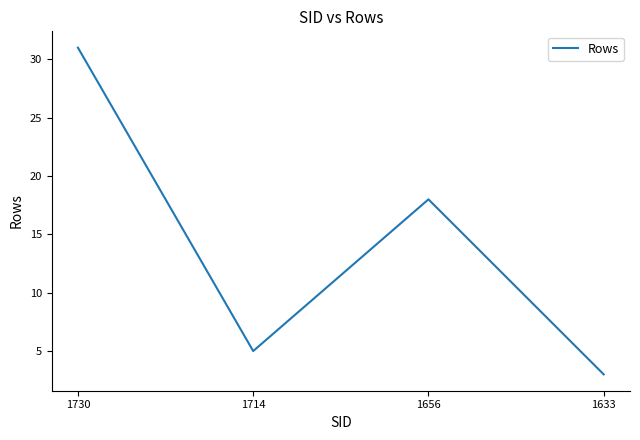

What is the difference between the values at 1730 and 1633?

28